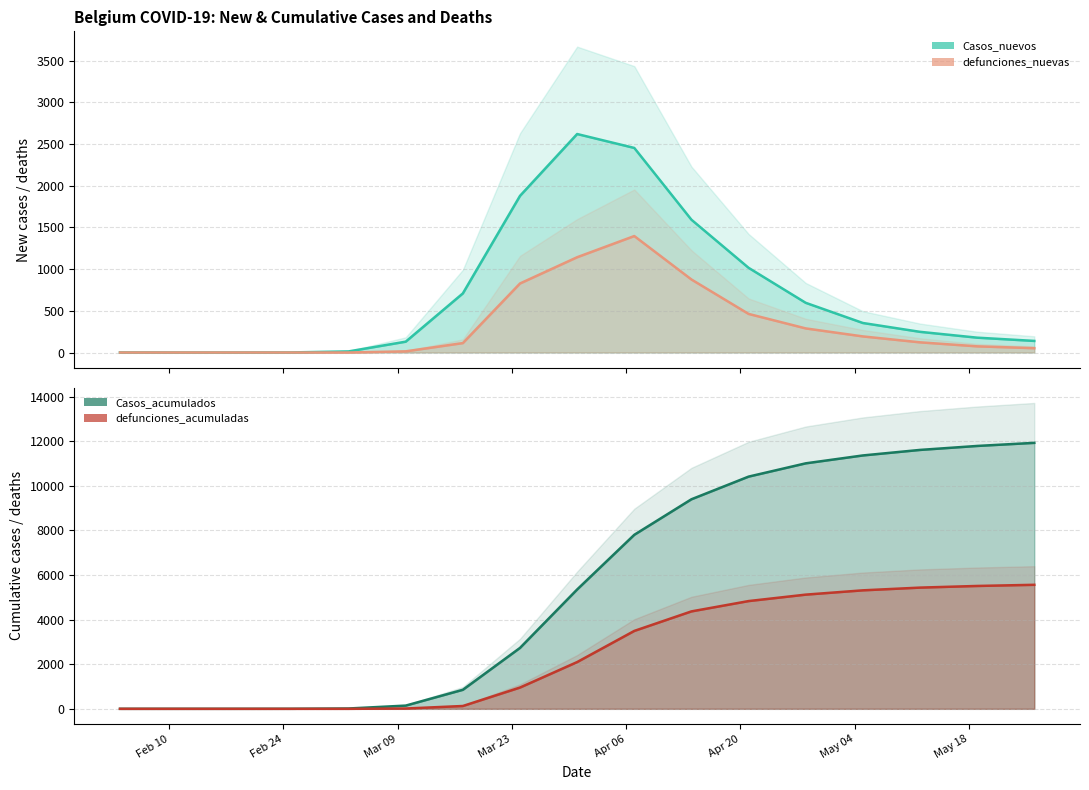

Is it true that defunciones_acumuladas equals 955 at 2020-03-24?

True